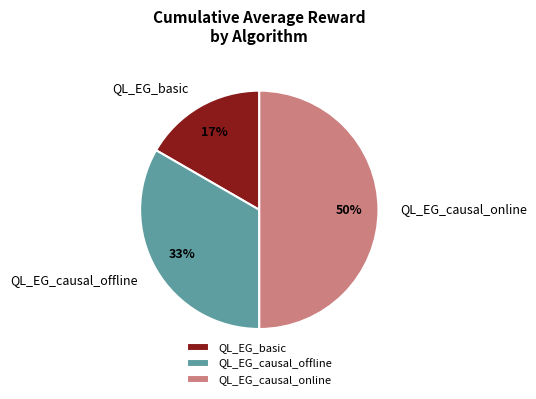

To the nearest percent, what is the combined percentage of QL_EG_causal_online and QL_EG_basic?

67%